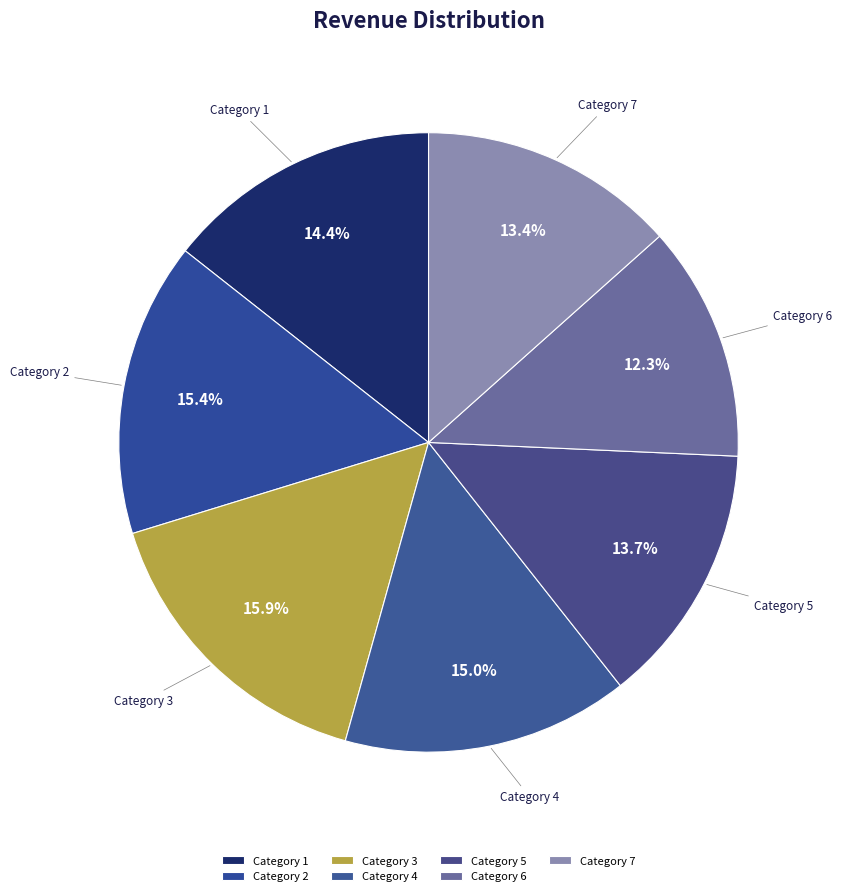

Is there a majority slice in this chart?

No